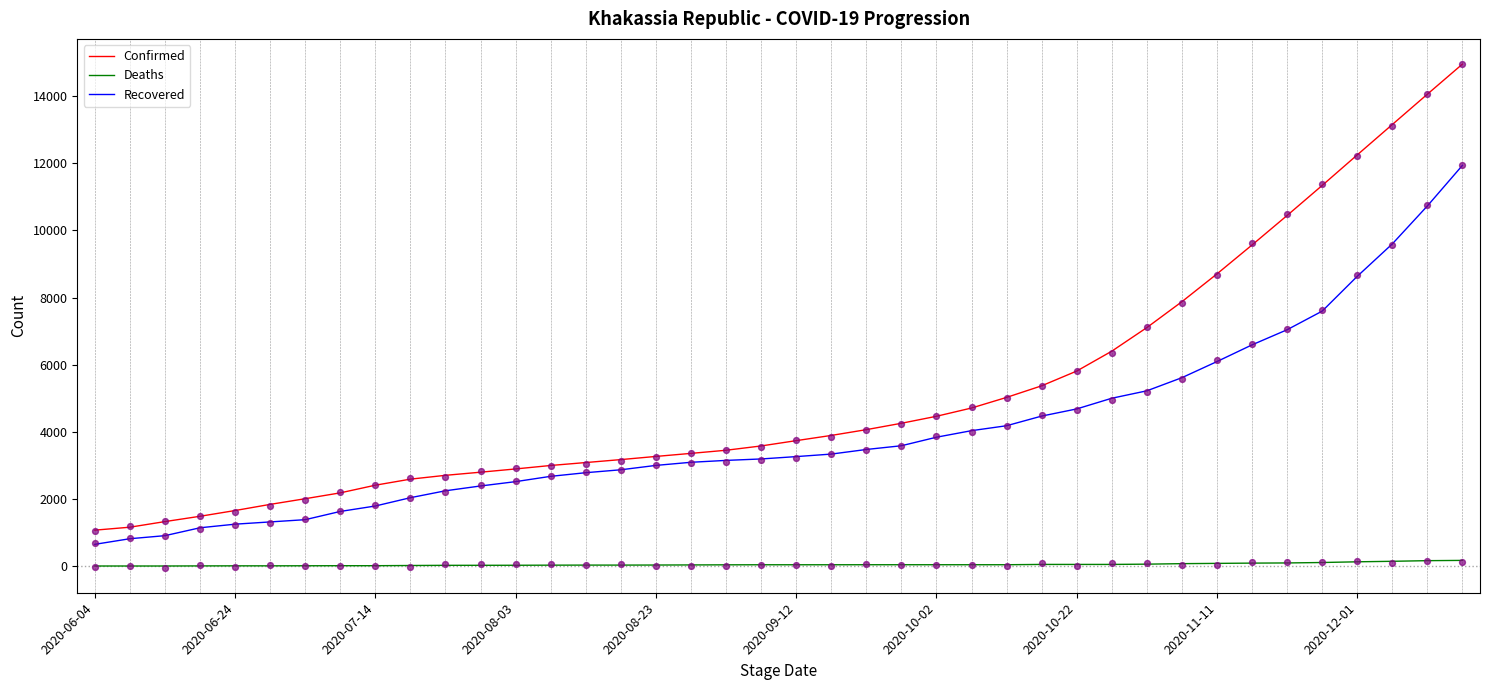

True or false: Recovered and Deaths cross at least once.

False